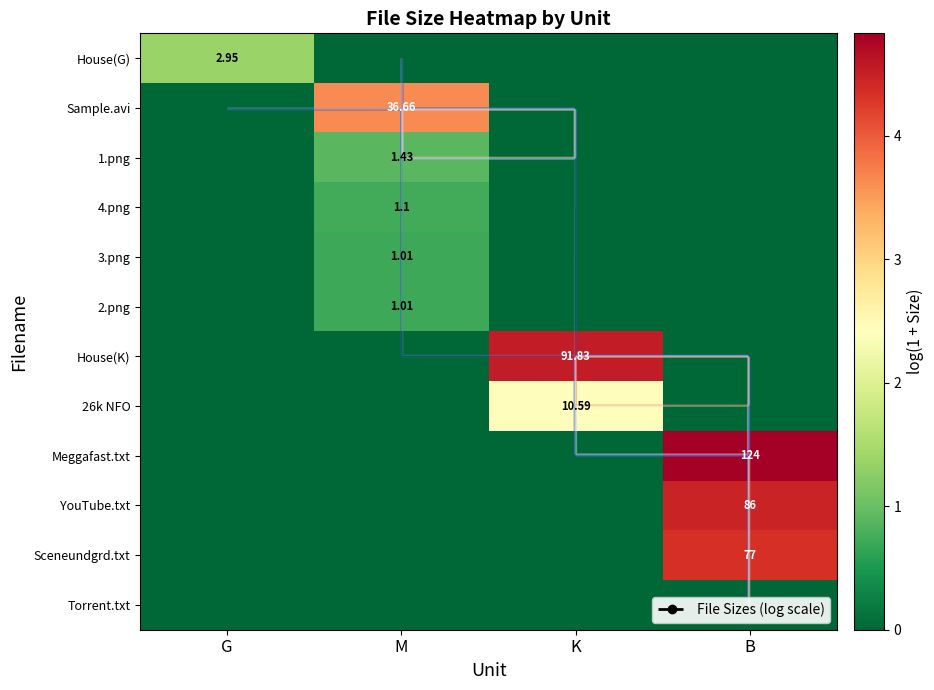

At K, list the series in order from largest to smallest.

House(K), 26k NFO, House(G), Sample.avi, 1.png, 4.png, 3.png, 2.png, Meggafast.txt, YouTube.txt, Sceneundgrd.txt, Torrent.txt